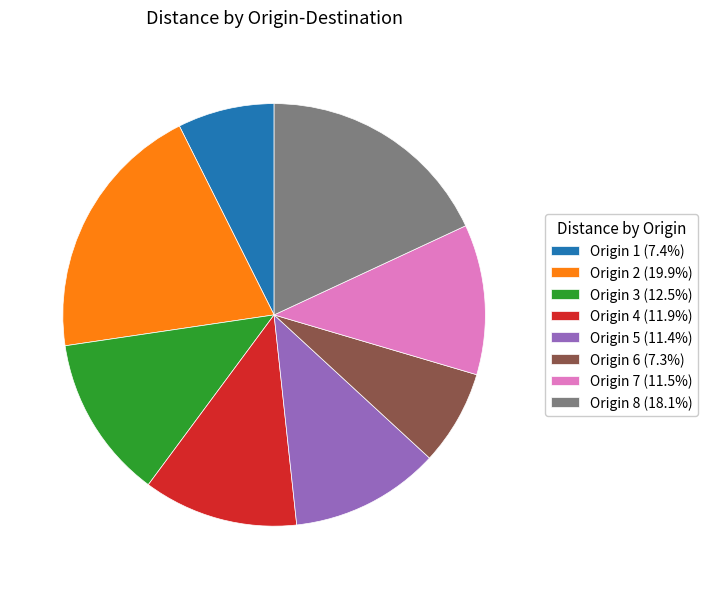

Is there a majority slice in this chart?

No